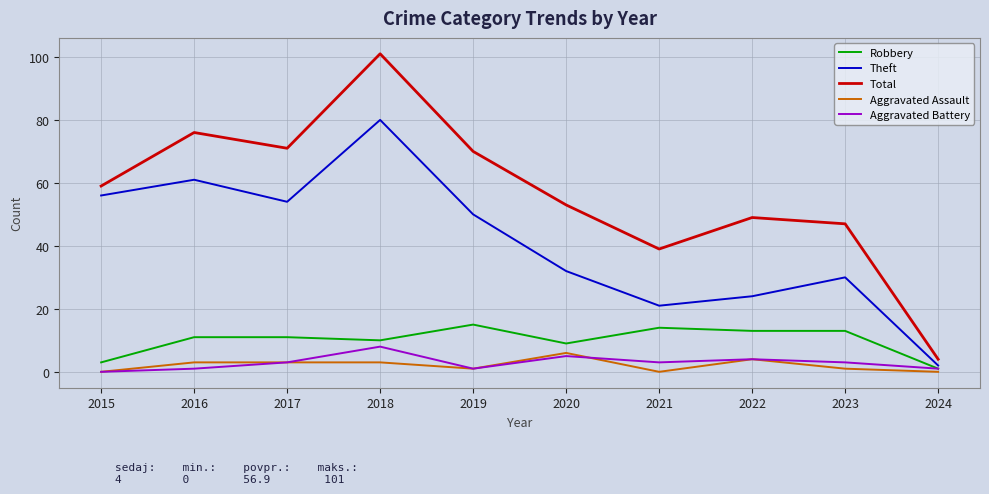

How many interior local valleys does the Theft series have?

2